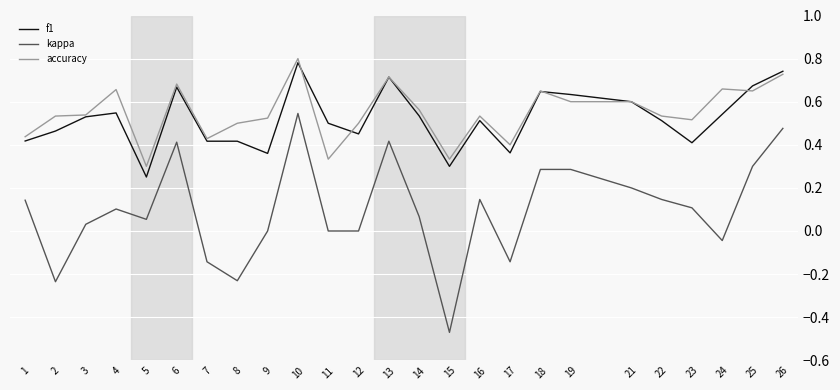

What is the total value across all series at 16?

1.2